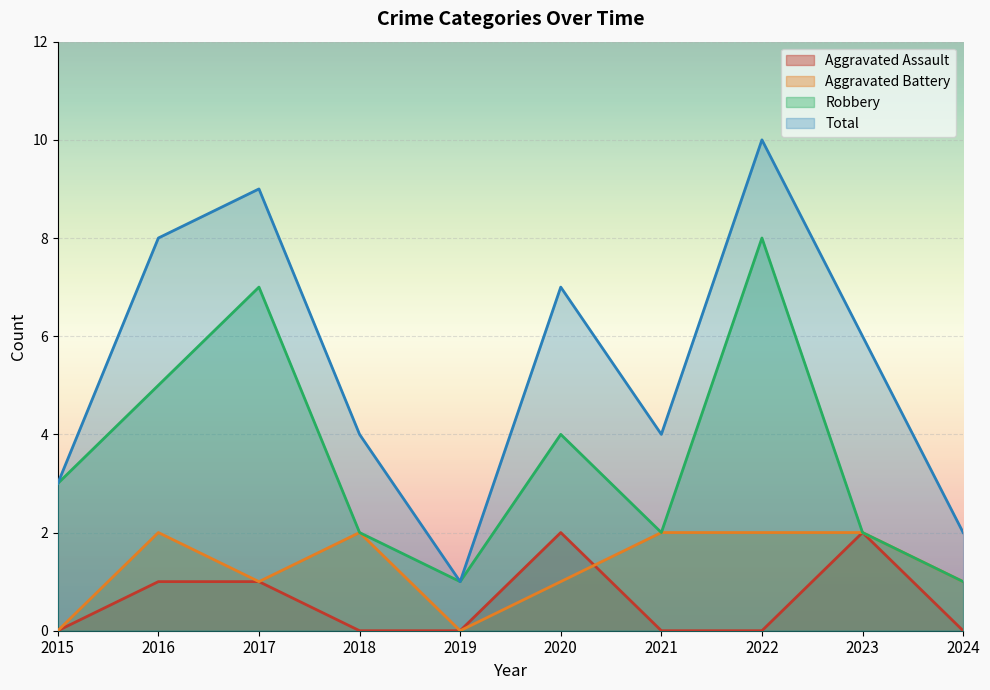

What is the value of the Robbery point at the 5th from the left?

1